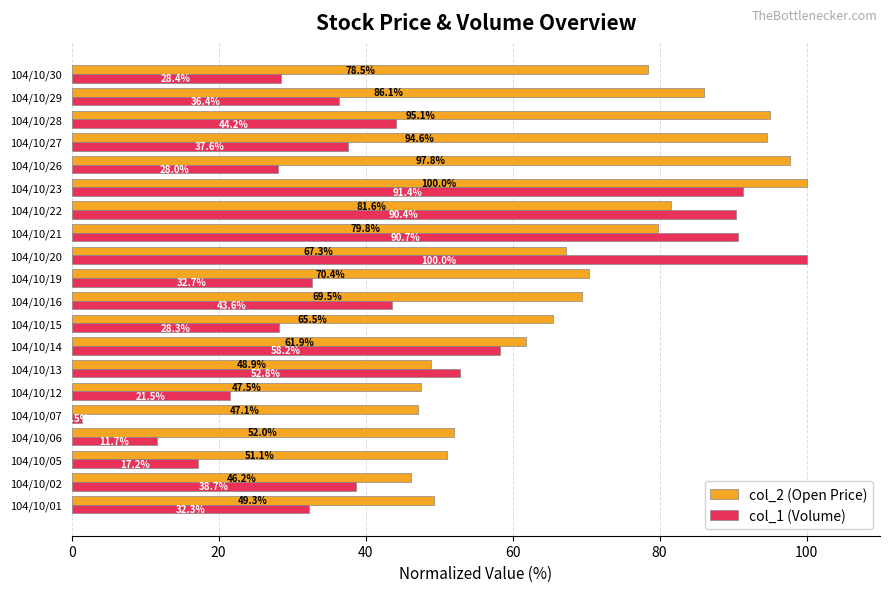

What value does the col_1 (Volume) series have at 104/10/19?

32.7